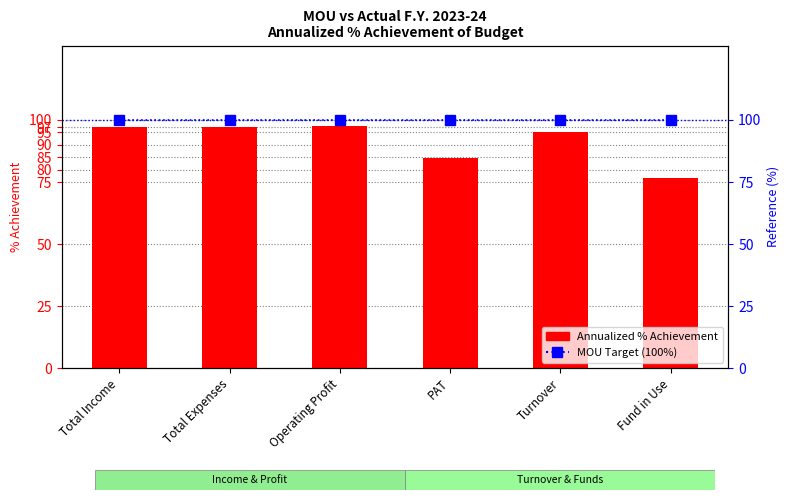

Reading left to right, what are all the values shown in this chart?

Annualized % Achievement of Budget: Total Income=97.2	Total Expenses=97.0	Operating Profit=97.6	PAT=84.7	Turnover=95.3	Fund in Use=76.6
MOU Target (100%): Total Income=100.0	Total Expenses=100.0	Operating Profit=100.0	PAT=100.0	Turnover=100.0	Fund in Use=100.0